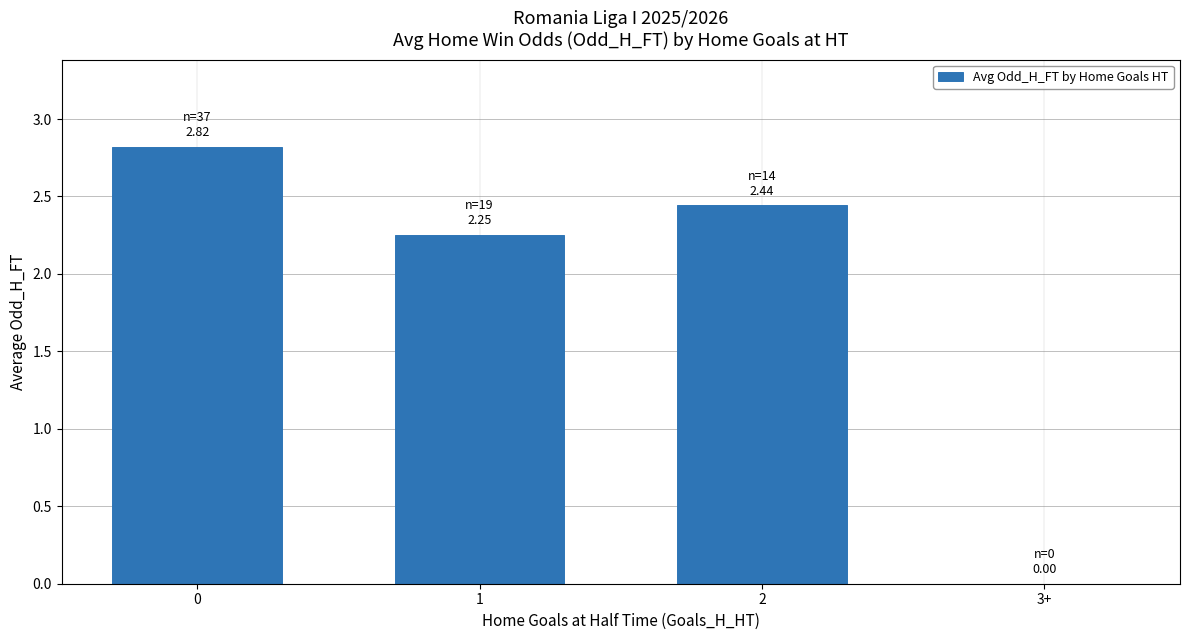

Is it true that the value at 3+ is -1.9?

False